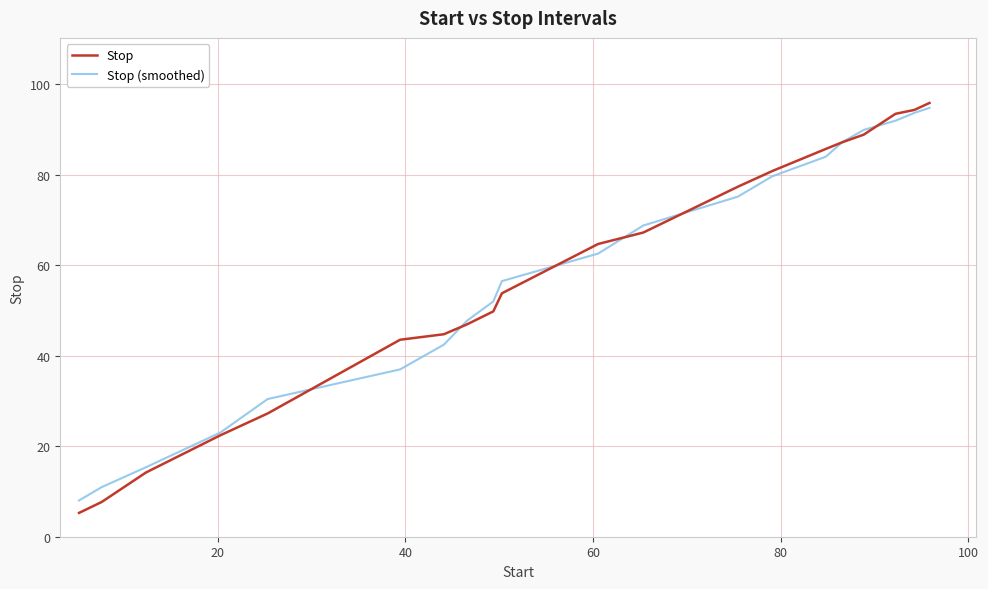

Which series has the largest range (max minus min)?

Stop